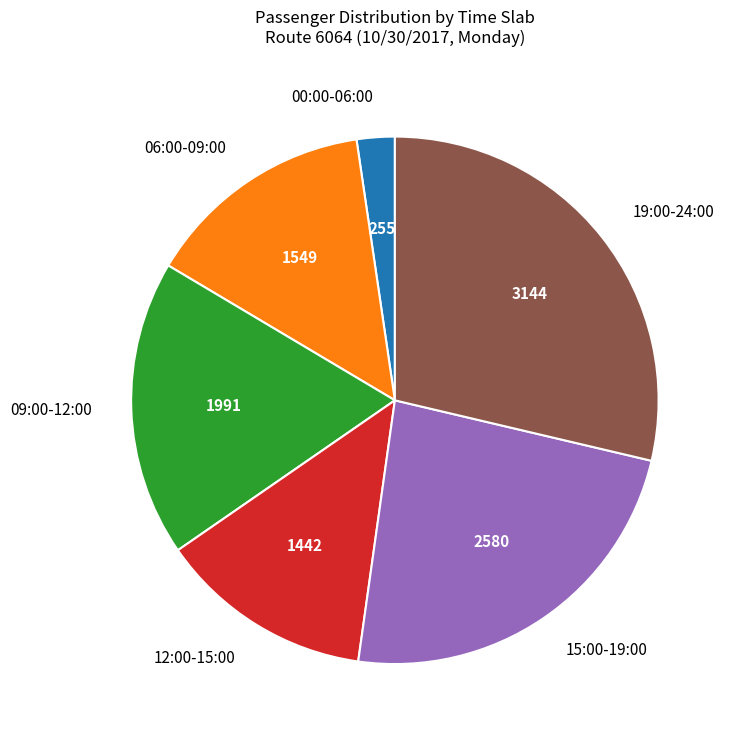

Rank the categories by value from highest to lowest.

19:00-24:00, 15:00-19:00, 09:00-12:00, 06:00-09:00, 12:00-15:00, 00:00-06:00